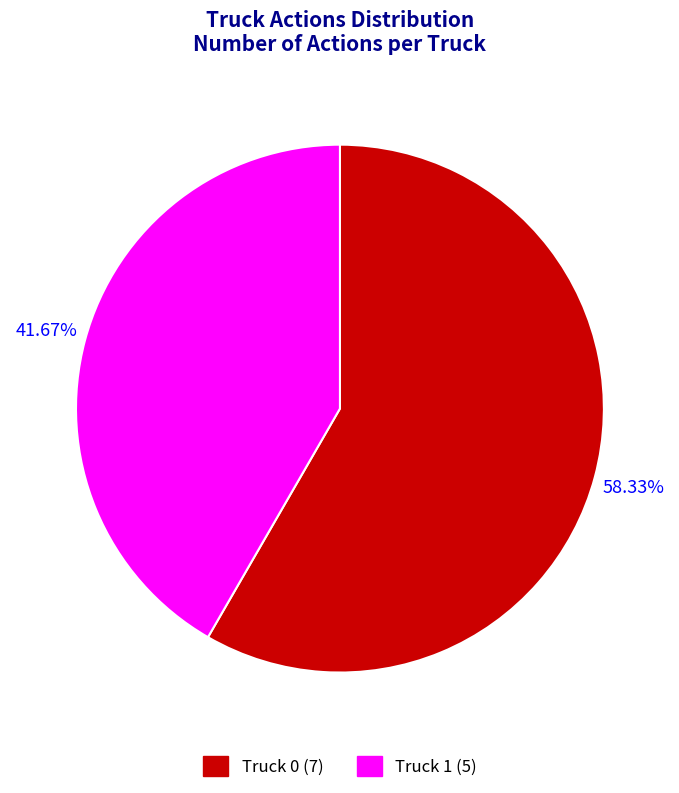

What percentage is the Truck 0 slice, to the nearest percent?

58%